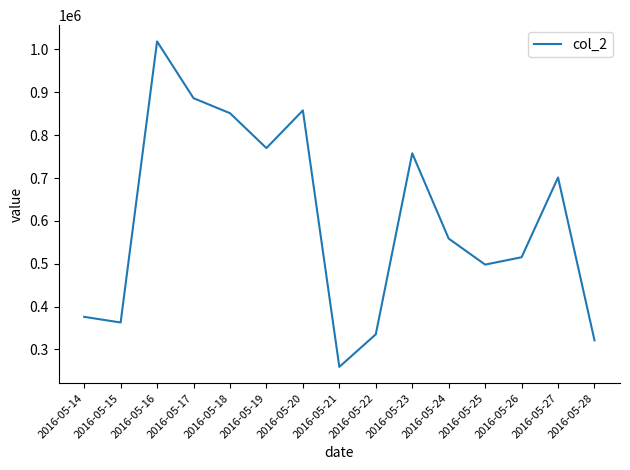

Between 2016-05-24 and 2016-05-27, which is larger?

2016-05-27